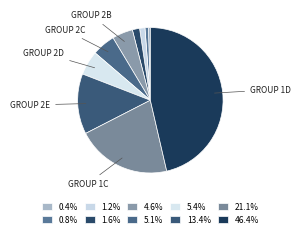

Is there any slice that represents more than half of the pie?

No